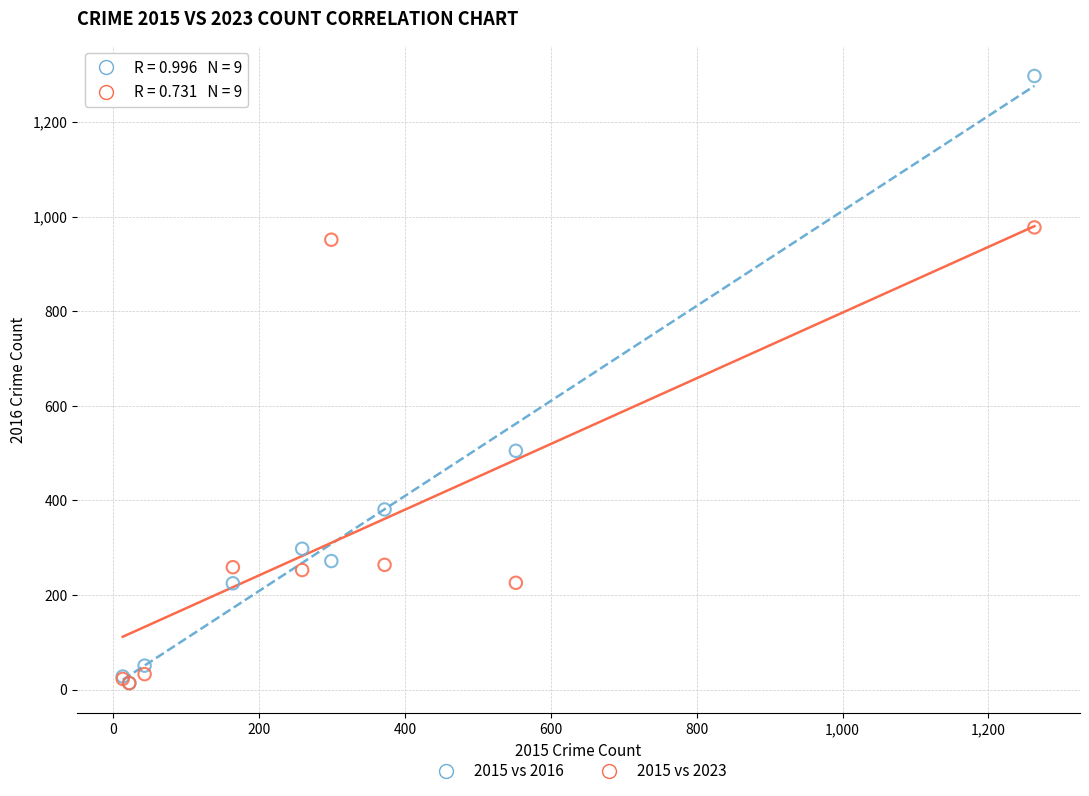

What are all the series names shown in the legend?

2015 vs 2016, 2015 vs 2023